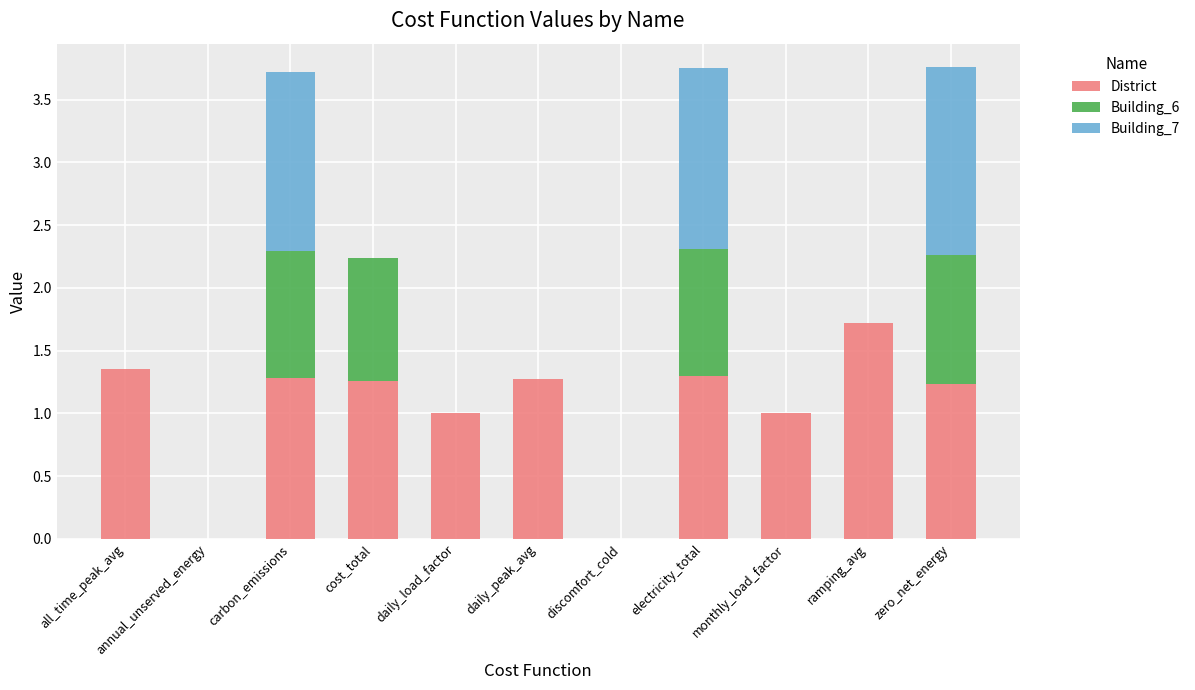

How many distinct data groups are displayed?

3